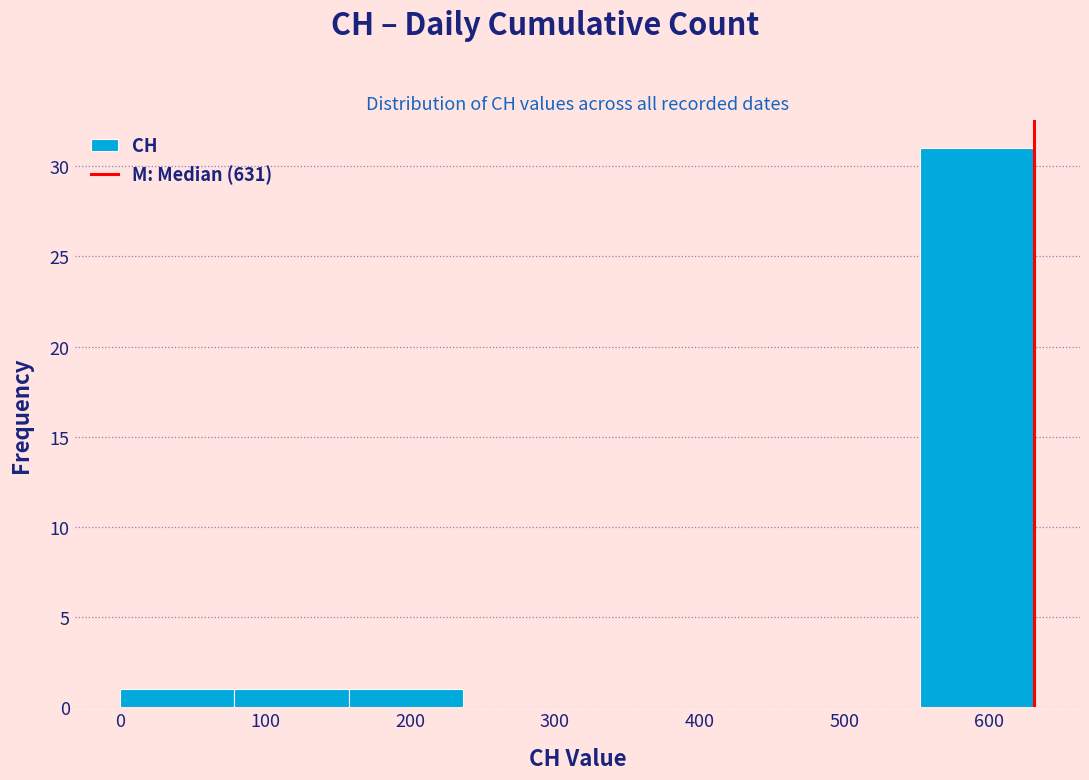

Reading left to right, list every bar in this chart as the range it spans on the x-axis followed by its height. Neither the bar edges nor the heights are printed on the chart, so give them approximately, as read against the axes.

0 to 80: 1
80 to 160: 1
160 to 240: 1
240 to 320: 0
320 to 390: 0
390 to 470: 0
470 to 550: 0
550 to 630: 31